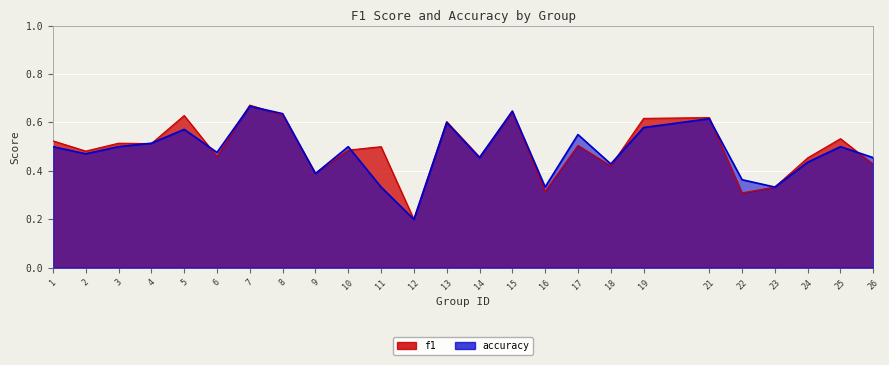

Which label corresponds to the largest value in the chart?

7